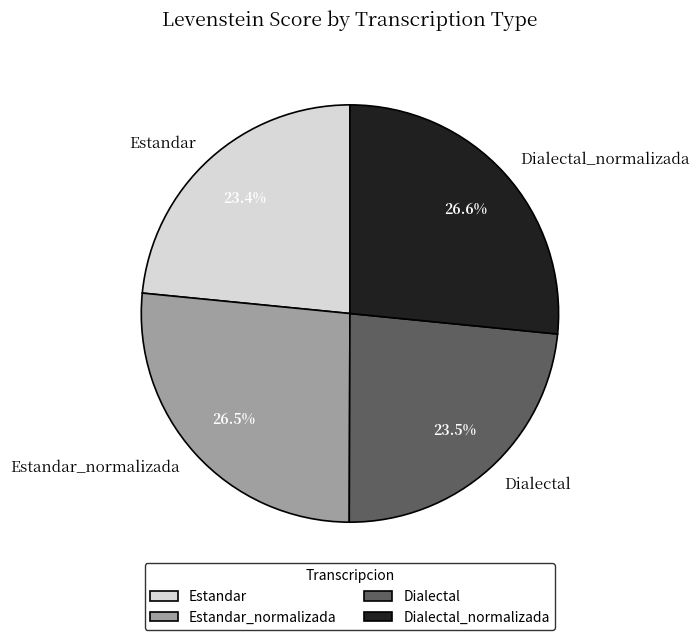

To the nearest percent, what percentage of the pie is Dialectal_normalizada?

27%